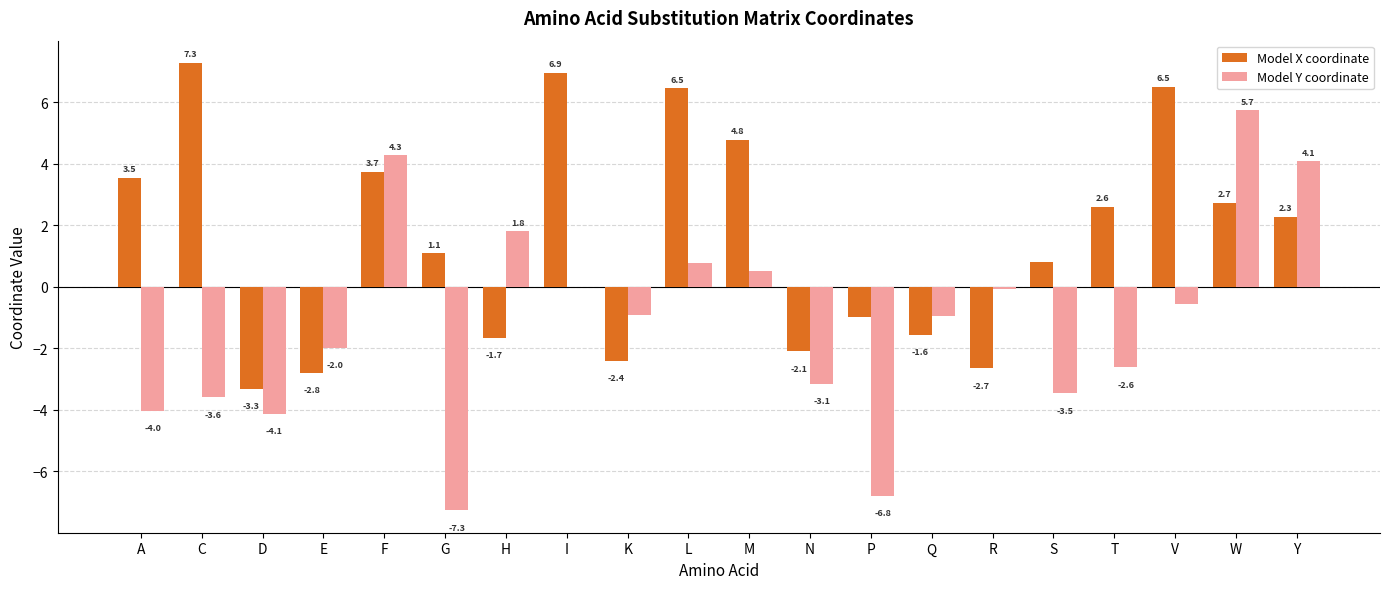

Read the Model X coordinate value at D.

-3.3